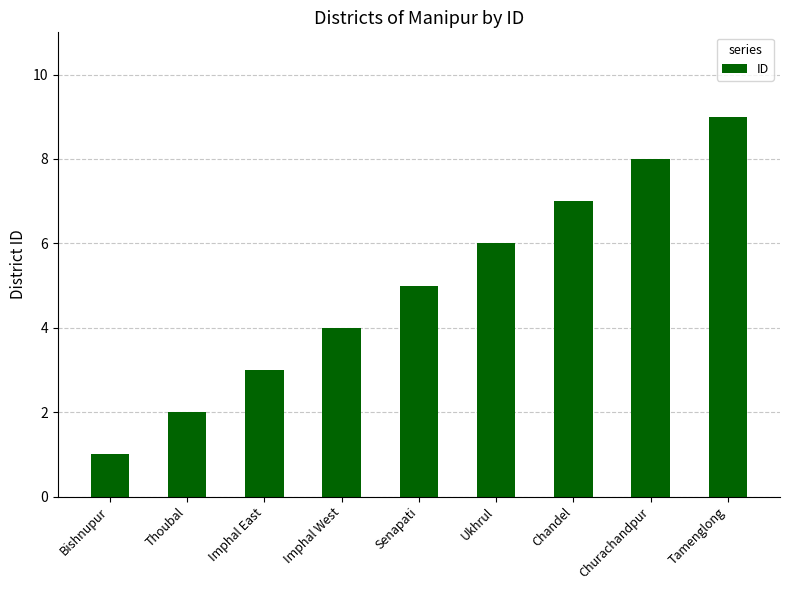

Rank the categories by value from lowest to highest.

Bishnupur, Thoubal, Imphal East, Imphal West, Senapati, Ukhrul, Chandel, Churachandpur, Tamenglong